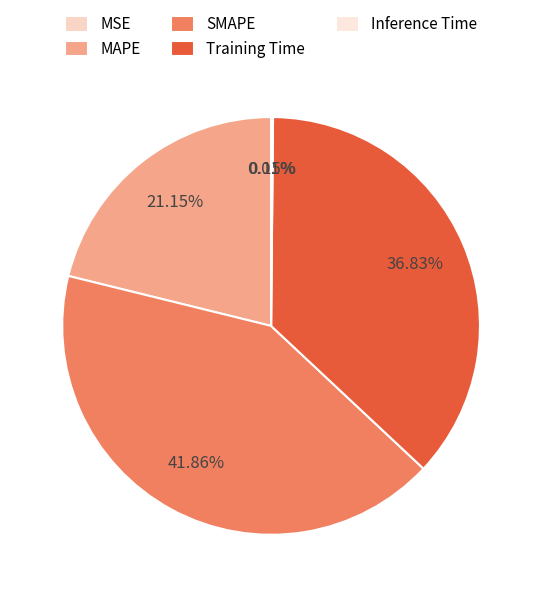

What portion of the pie excludes Inference Time?

99.9%